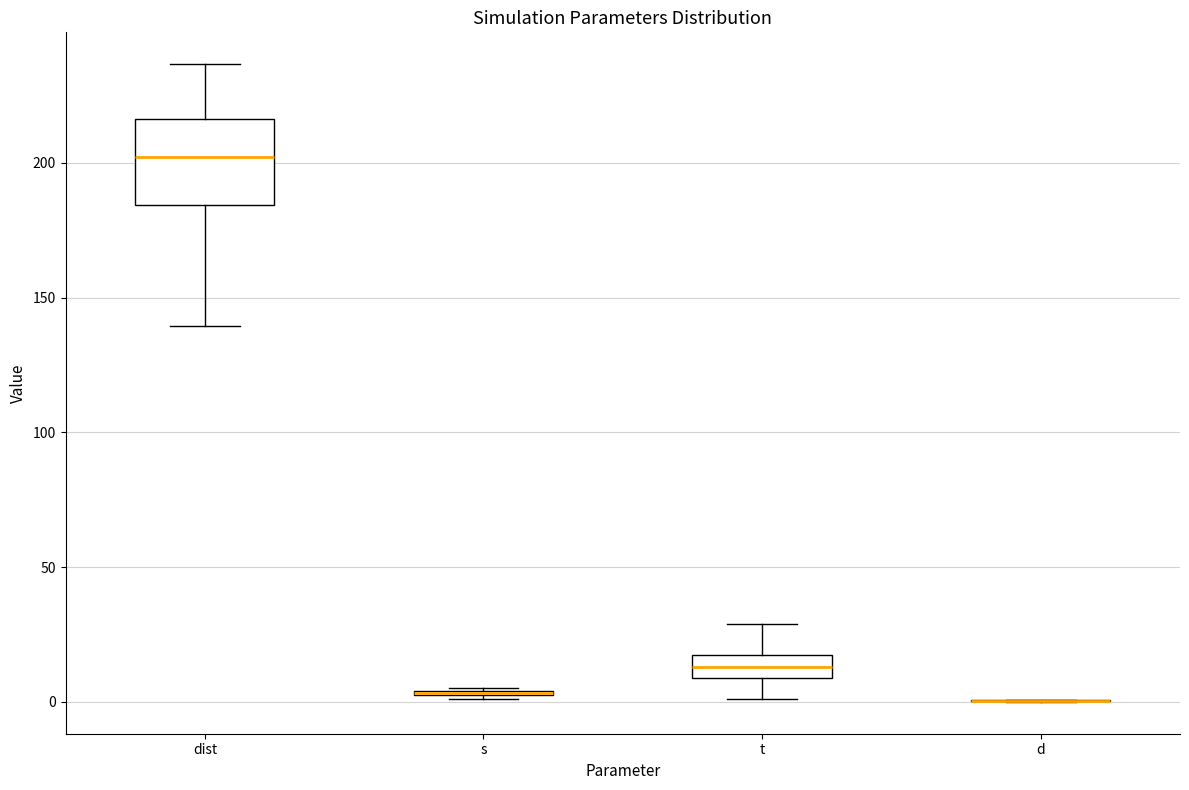

Reading left to right, read every box against the y-axis: the position of its median line, the range the box covers, and the ends of its whiskers. The values are not printed on the chart, so give them approximately, as read against the axis.

dist: median 200, box 185 to 215, whiskers 140 to 235
s: box collapsed to a line at 5, whiskers 0 to 5
t: median 15 (inside the box), box 10 to 15, whiskers 0 to 30
d: box collapsed to a line at 0, whiskers 0 to 0